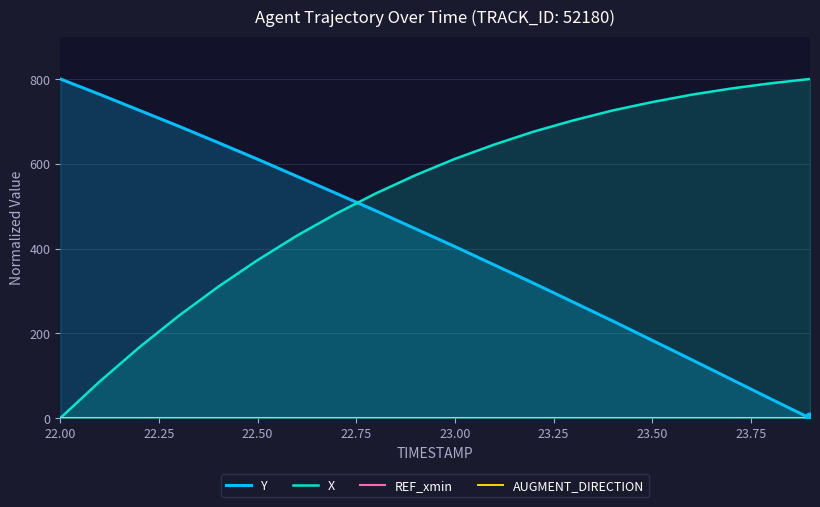

Which series contains the highest Y value?

Y